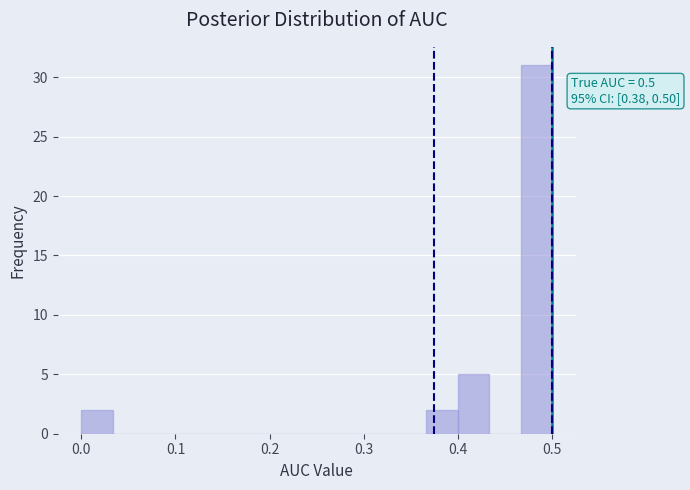

Around what value on the x-axis is the tallest bar? Give the approximate position of its centre, as read against the axis.

0.48